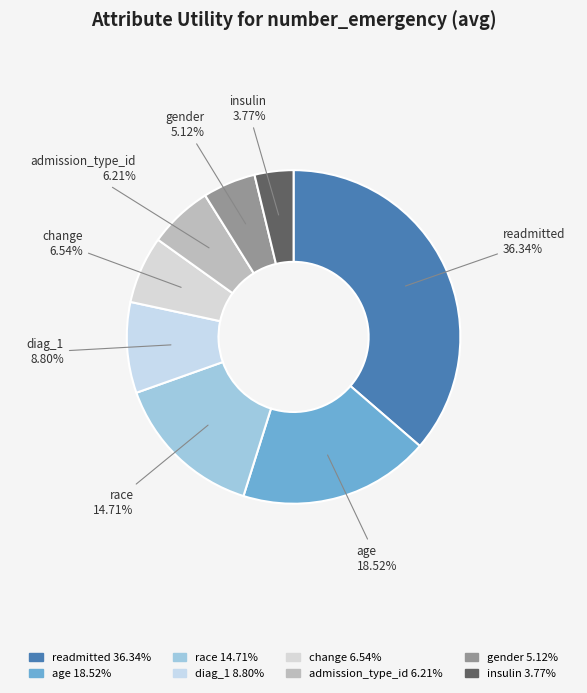

Between gender and change, which is larger?

change